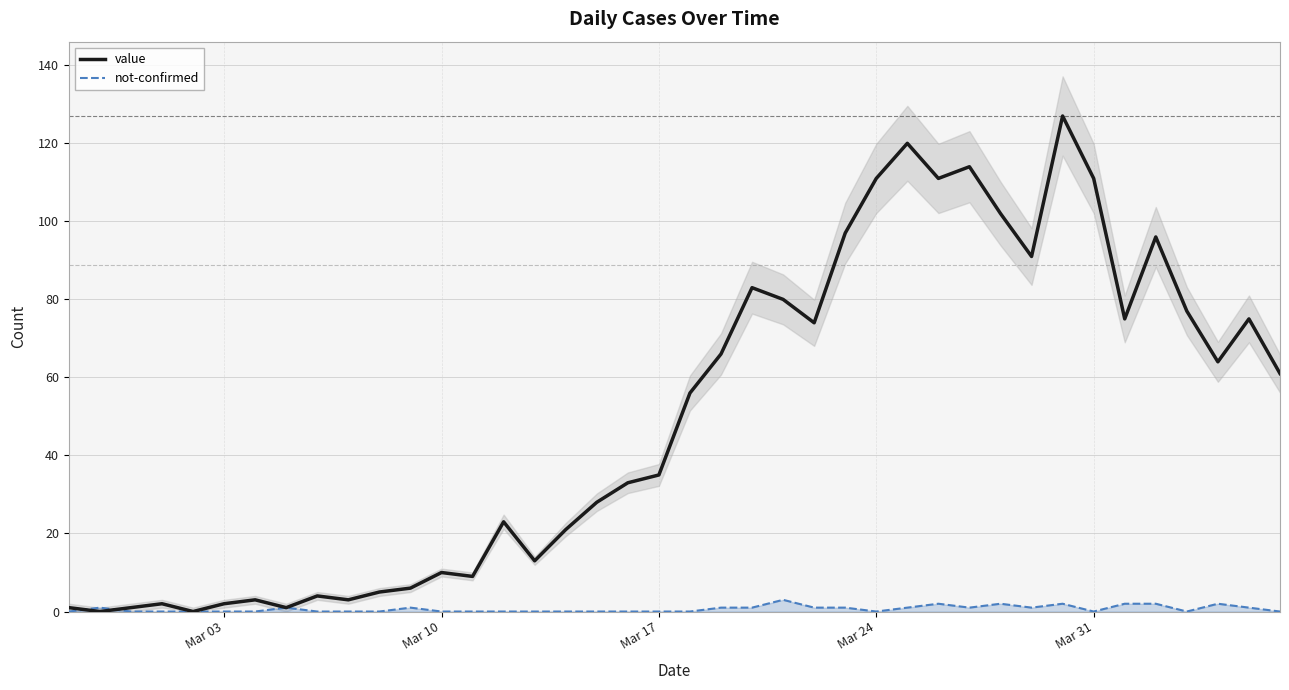

How many interior local peaks does the value series have?

11